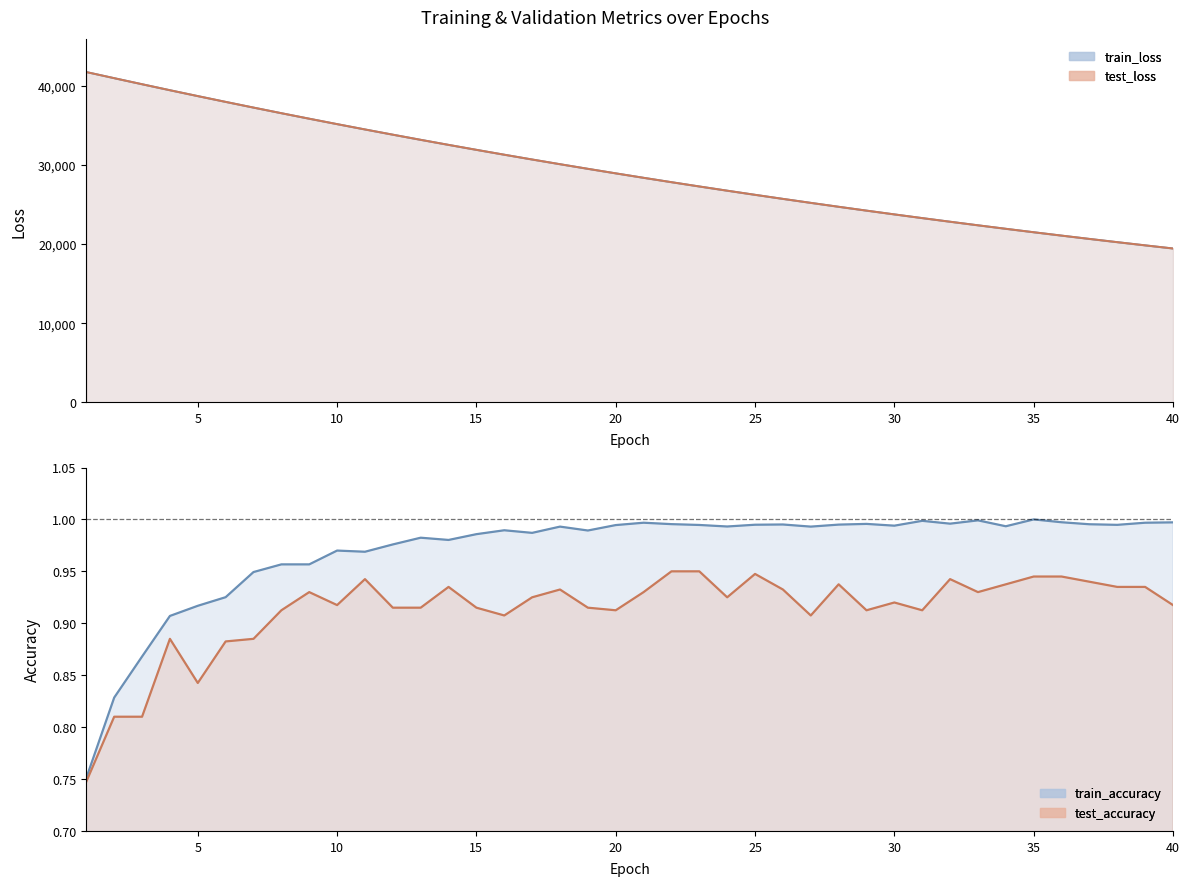

Is the value of test_accuracy at 21 greater than the value of train_loss at 19?

No